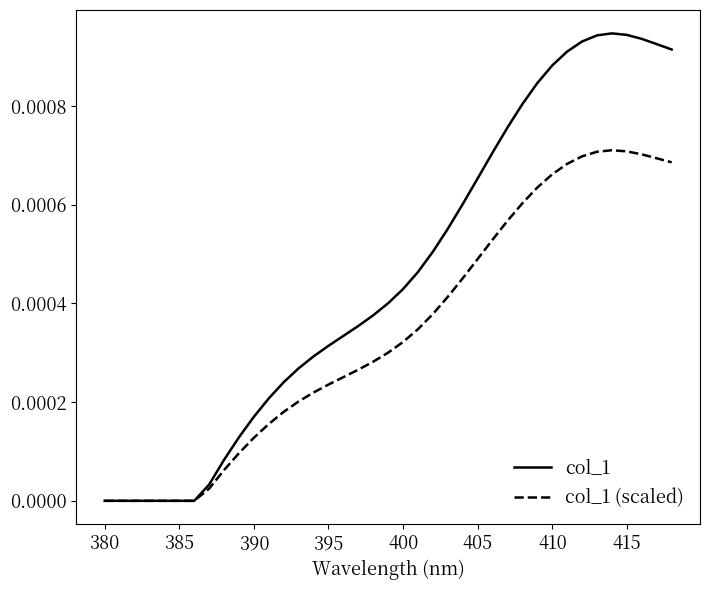

Which series has the widest spread of values?

col_1